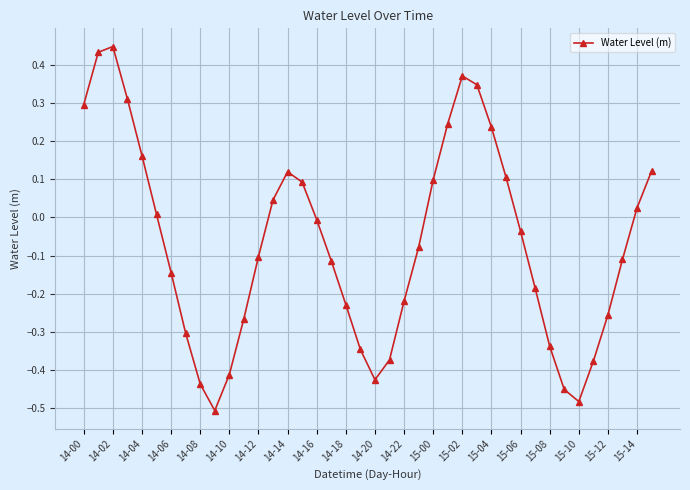

Does the chart display data point markers on the line(s)?

Yes